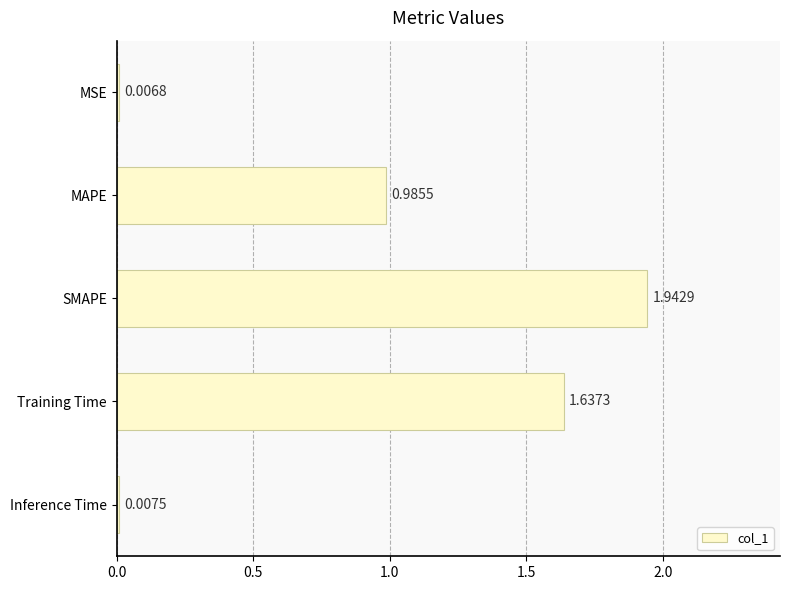

Which has a higher value, Inference Time or MAPE?

MAPE